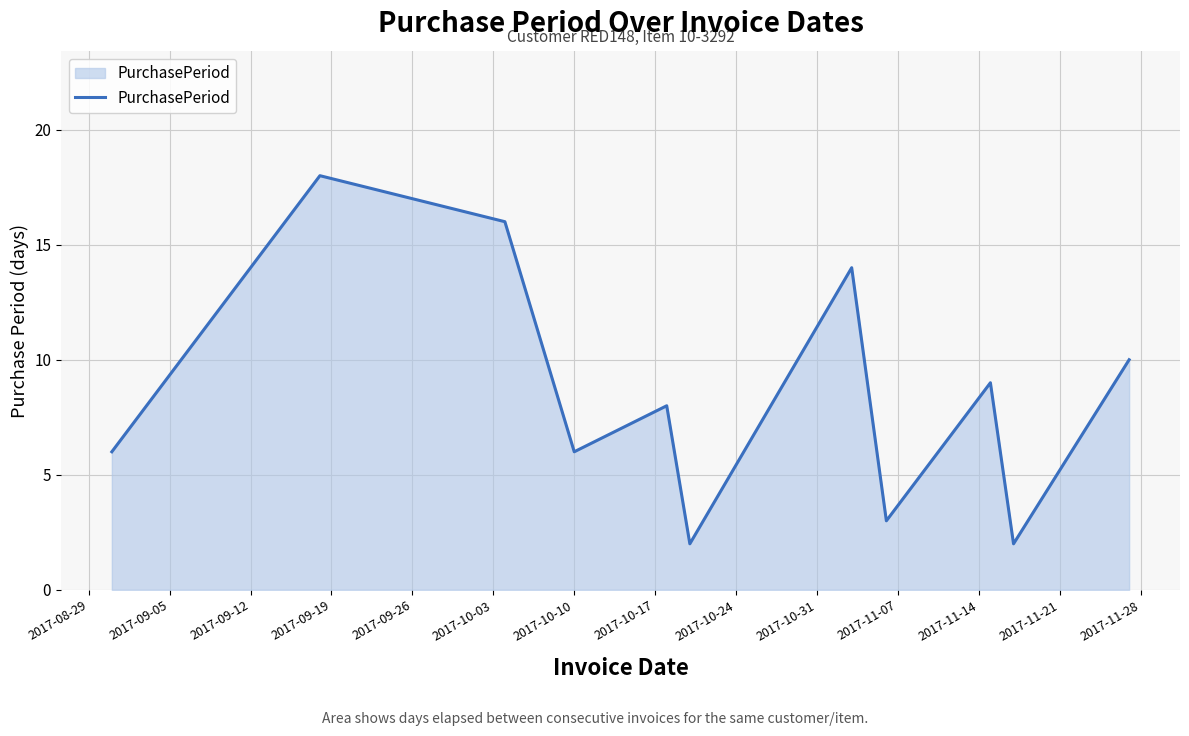

What is the maximum value shown in the chart?

18